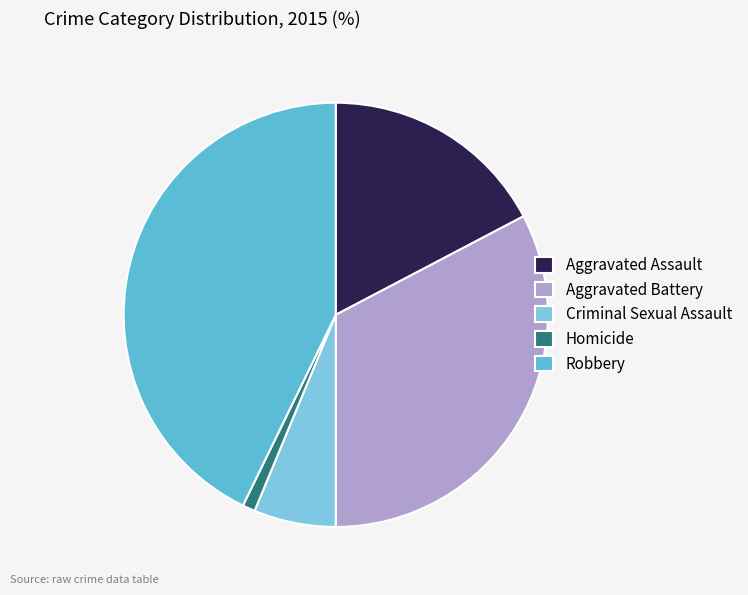

Between Criminal Sexual Assault and Homicide, which is larger?

Criminal Sexual Assault